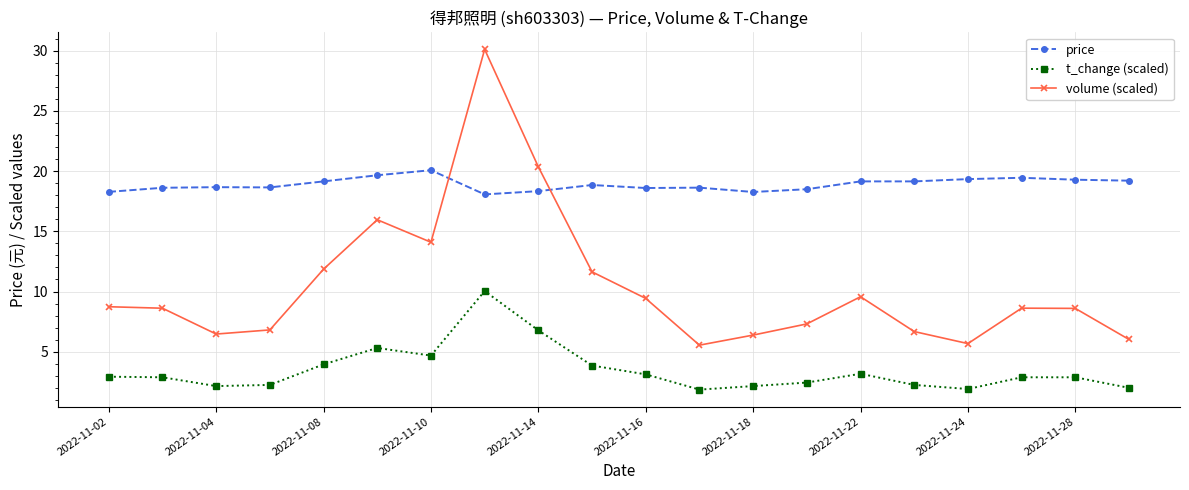

At how many categories does at least one series exceed 29?

1